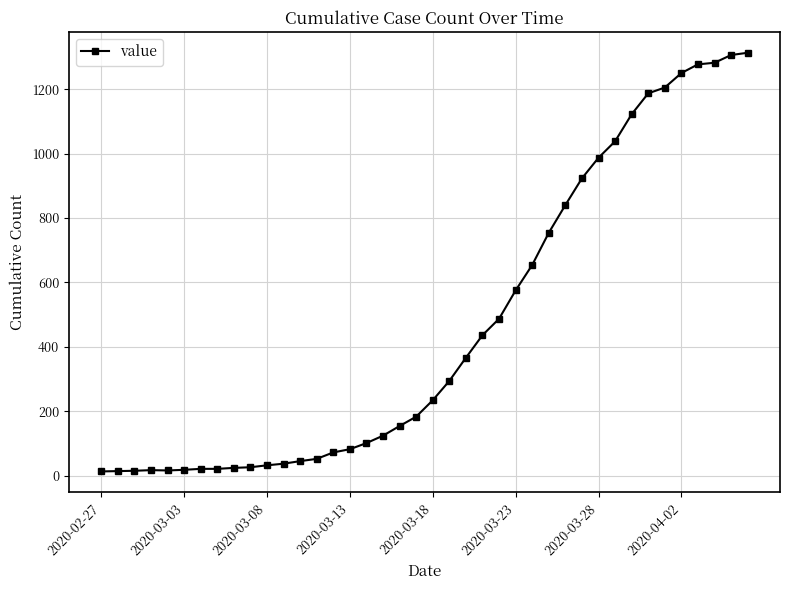

What is the maximum value shown in the chart?

1313